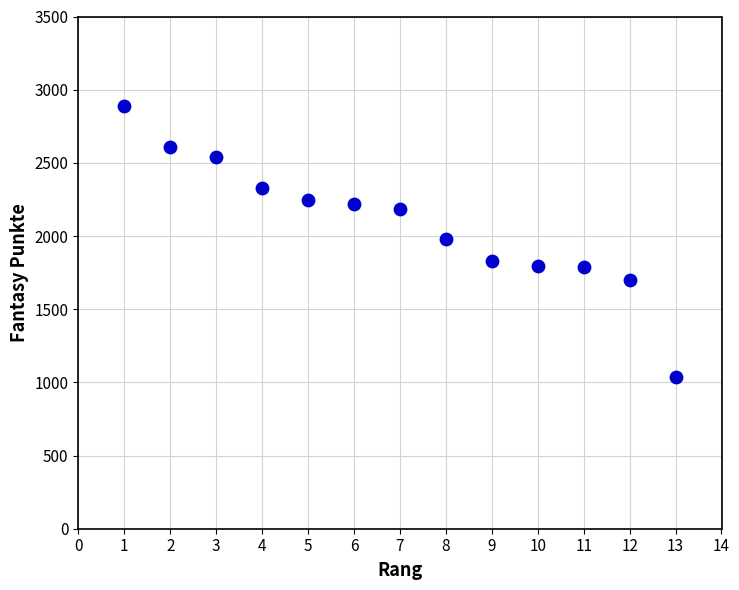

What is the range of X values (max minus min)?

12